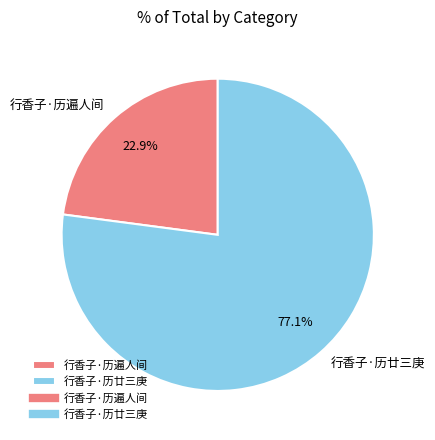

Is it true that 行香子·历遍人间 is 8% of the pie?

False